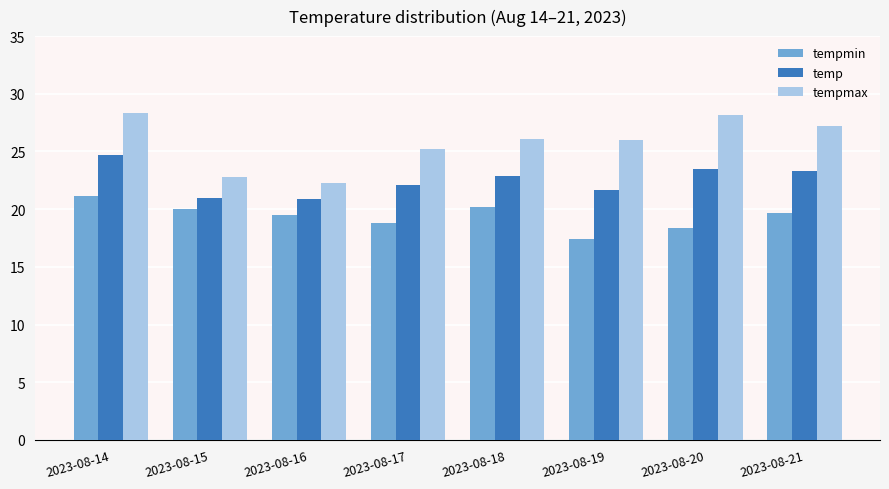

What is the difference between the maximum and minimum values in the temp series?

3.8